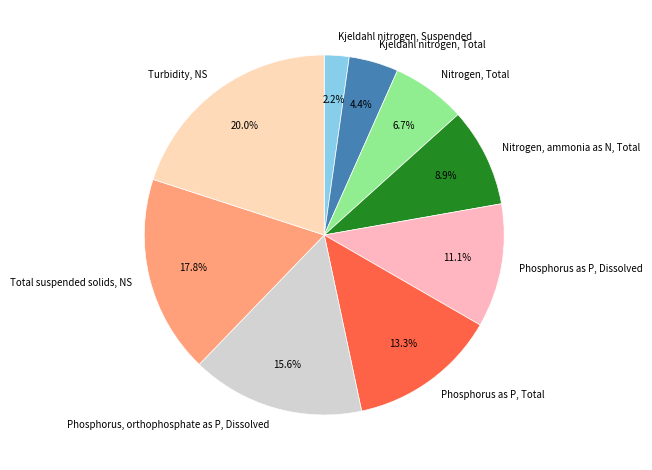

To the nearest percent, what portion does Phosphorus as P, Total represent?

13%